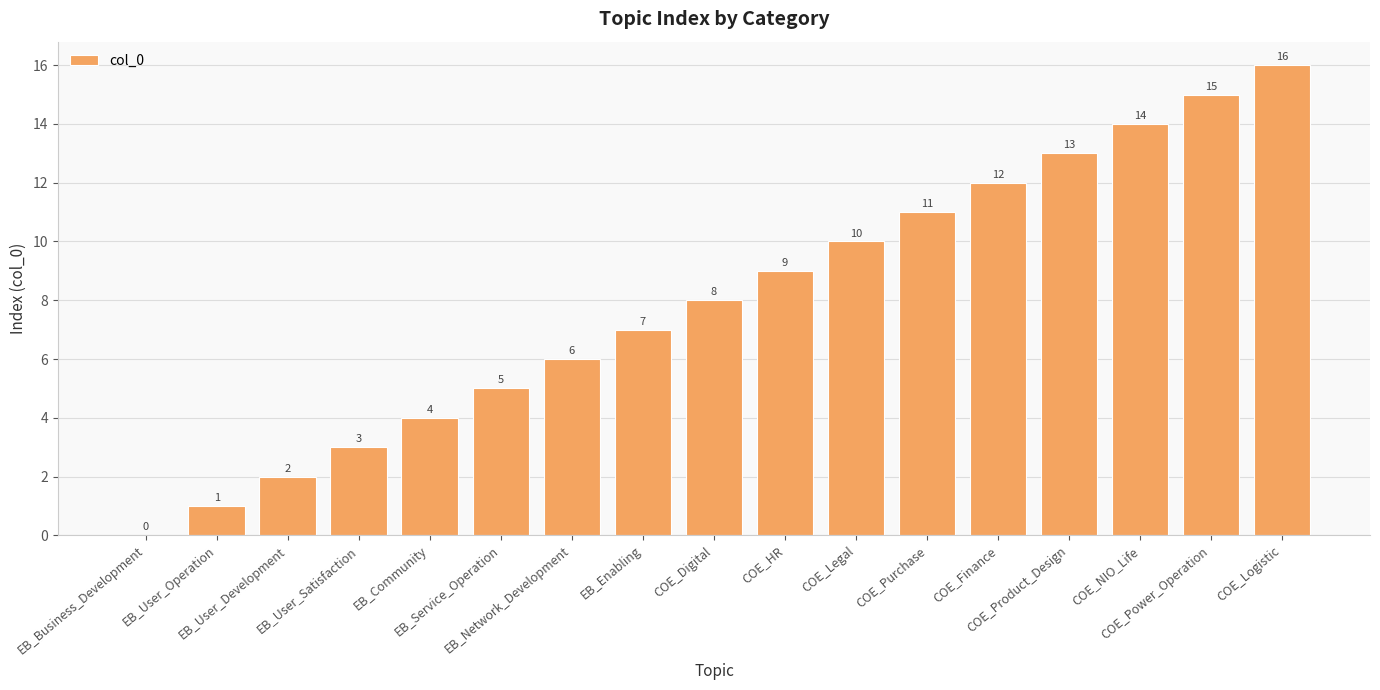

What is the greatest value displayed?

16